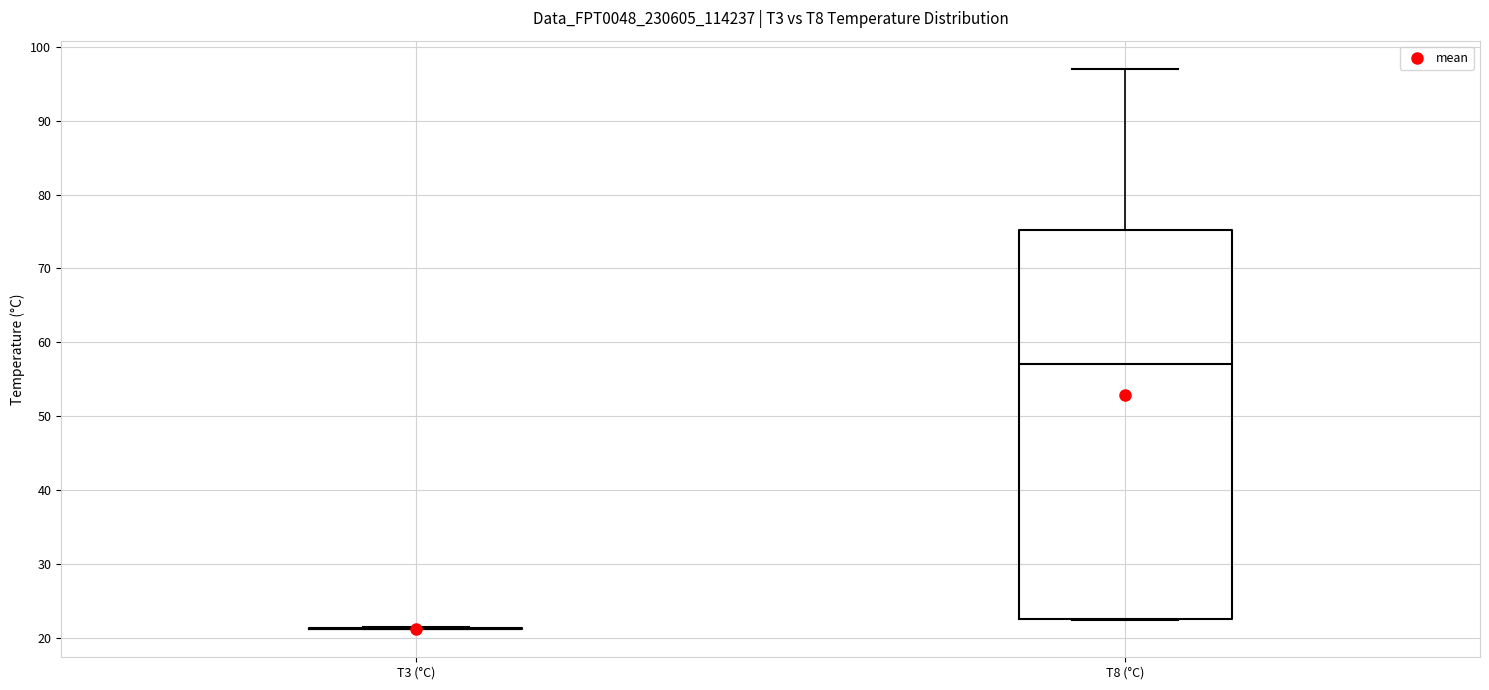

Reading left to right, transcribe this box plot: for each box, give where its median line is, the range the box spans, and where its two whiskers end, as read against the y-axis. The values are not printed on the chart, so give them approximately, as read against the axis.

T3 (°C): box collapsed to a line at 21, whiskers 21 to 21
T8 (°C): median 57, box 22 to 75, whiskers 22 to 97